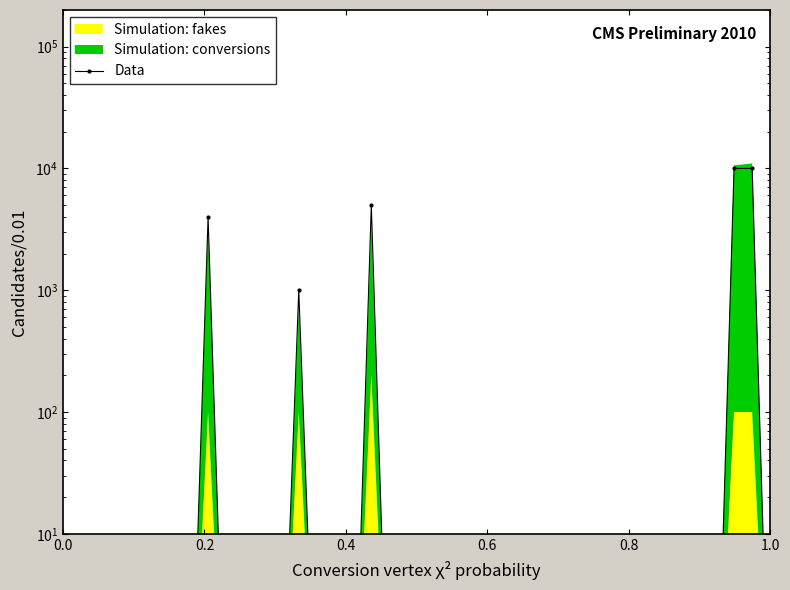

Reading right to left, what are all the values shown in this chart?

0.1	10000.0	10000.0	0.1	0.1	0.1	0.1	0.1	0.1	0.1	0.1	0.1	0.1	0.1	0.1	0.1	0.1	0.1	0.1	0.1	0.1	0.1	5000.0	0.1	0.1	0.1	1000.0	0.1	0.1	0.1	0.1	4000.0	0.1	0.1	0.1	0.1	0.1	0.1	0.1	0.1